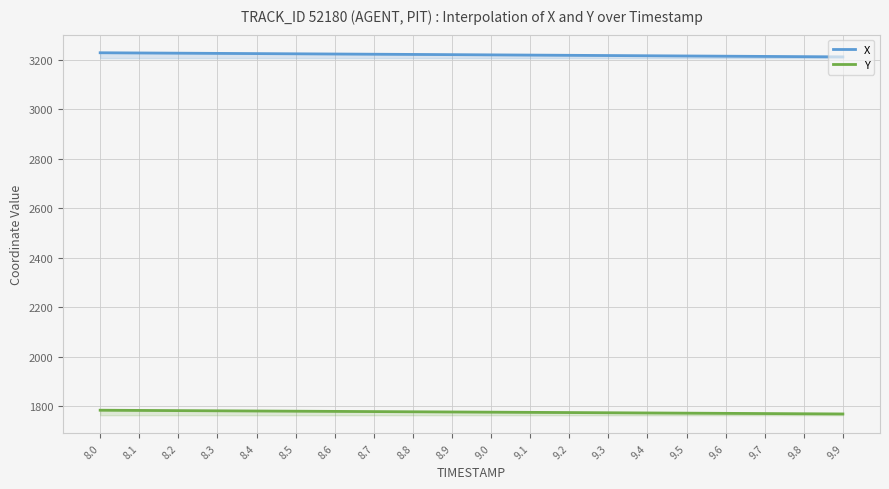

Reading left to right, what are all the values shown in this chart?

X: 8.0=3228.6	8.1=3227.8	8.2=3227.0	8.3=3226.2	8.4=3225.3	8.5=3224.5	8.6=3223.6	8.7=3222.8	8.8=3221.9	8.9=3221.0	9.0=3220.1	9.1=3219.2	9.2=3218.4	9.3=3217.5	9.4=3216.6	9.5=3215.7	9.6=3214.8	9.7=3213.9	9.8=3212.9	9.9=3212.1
Y: 8.0=1784.4	8.1=1783.6	8.2=1782.9	8.3=1782.1	8.4=1781.3	8.5=1780.6	8.6=1779.8	8.7=1779.0	8.8=1778.2	8.9=1777.4	9.0=1776.6	9.1=1775.8	9.2=1775.0	9.3=1774.2	9.4=1773.4	9.5=1772.5	9.6=1771.8	9.7=1770.9	9.8=1770.1	9.9=1769.3